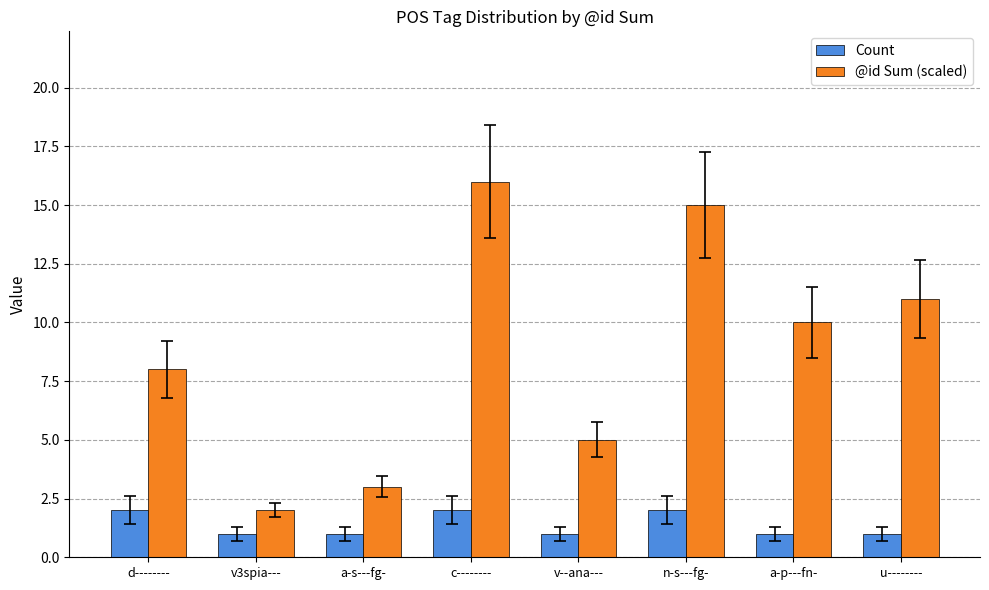

Count the Count values in the range 1 to 2.

8